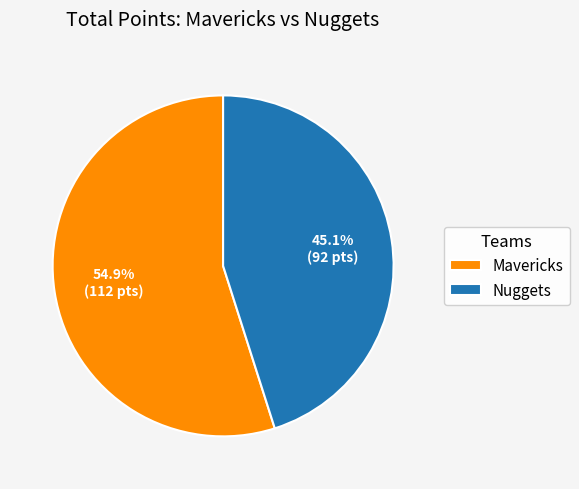

To the nearest percent, what portion does Mavericks represent?

55%